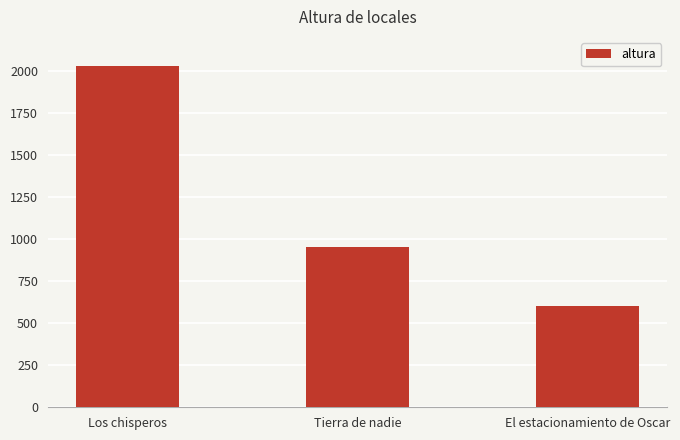

Reading left to right, transcribe all the data shown in this chart.

Los chisperos=2027	Tierra de nadie=951	El estacionamiento de Oscar=600